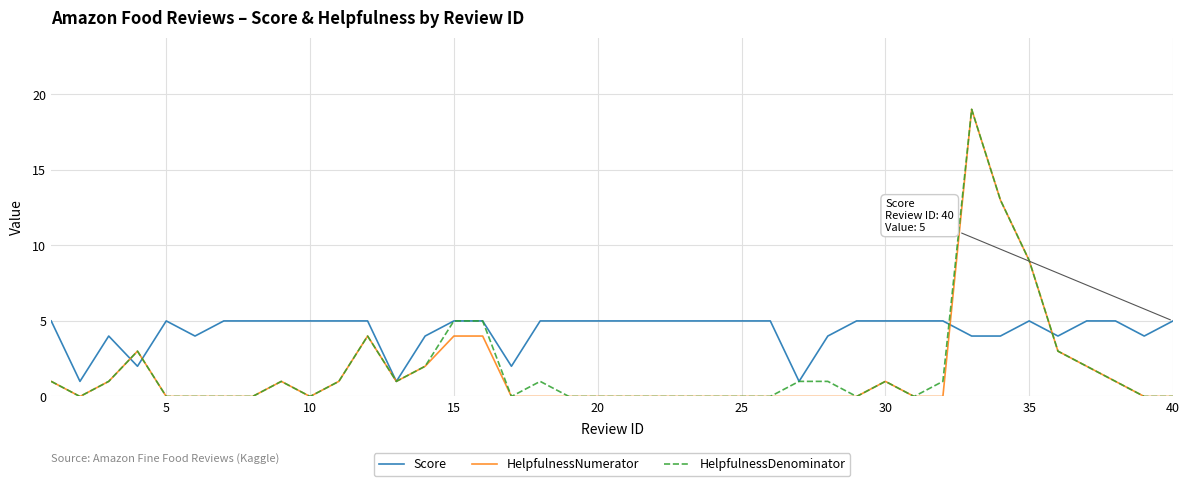

Count the number of categories in the chart.

40